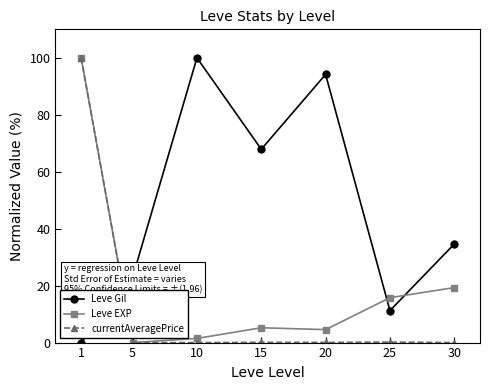

How many values in the Leve EXP series are below 5?

3